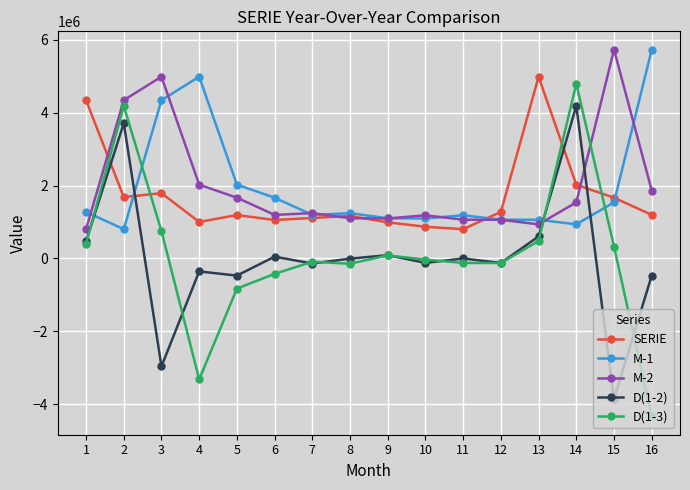

Which series has the largest range (max minus min)?

D(1-3)